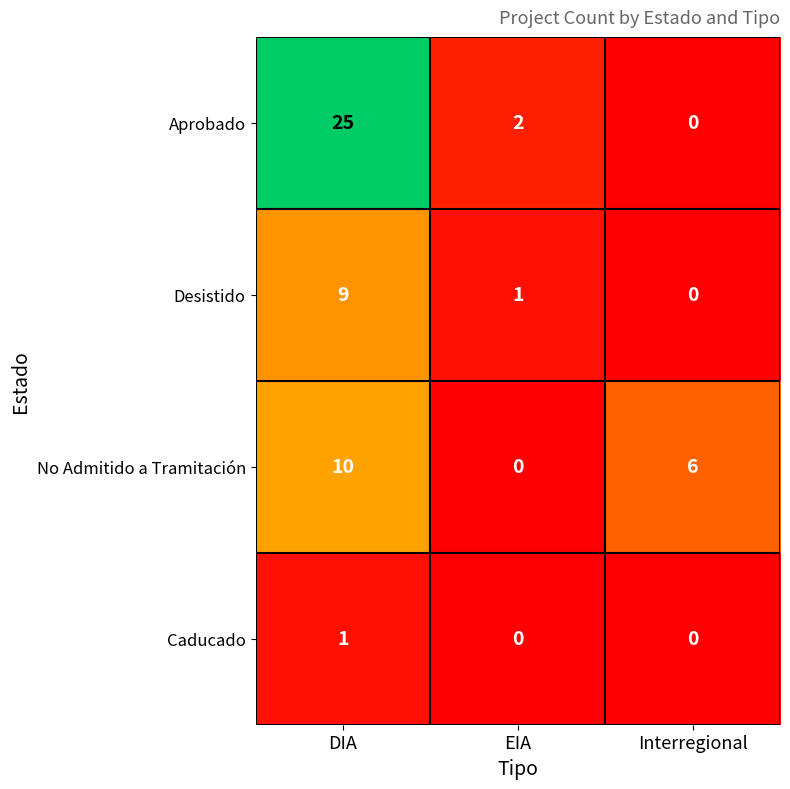

Which category has the highest value in the Caducado series?

DIA